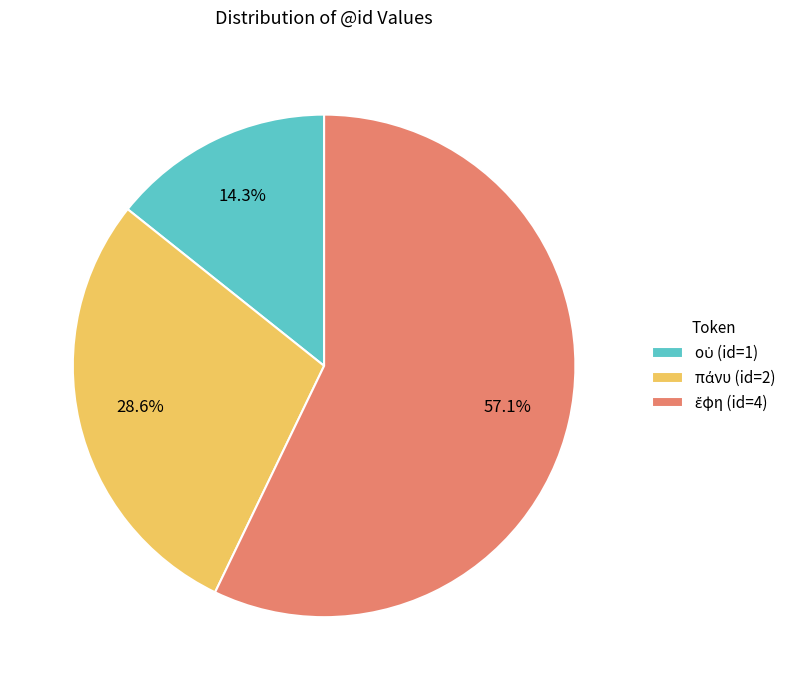

Does any single category account for the majority?

Yes